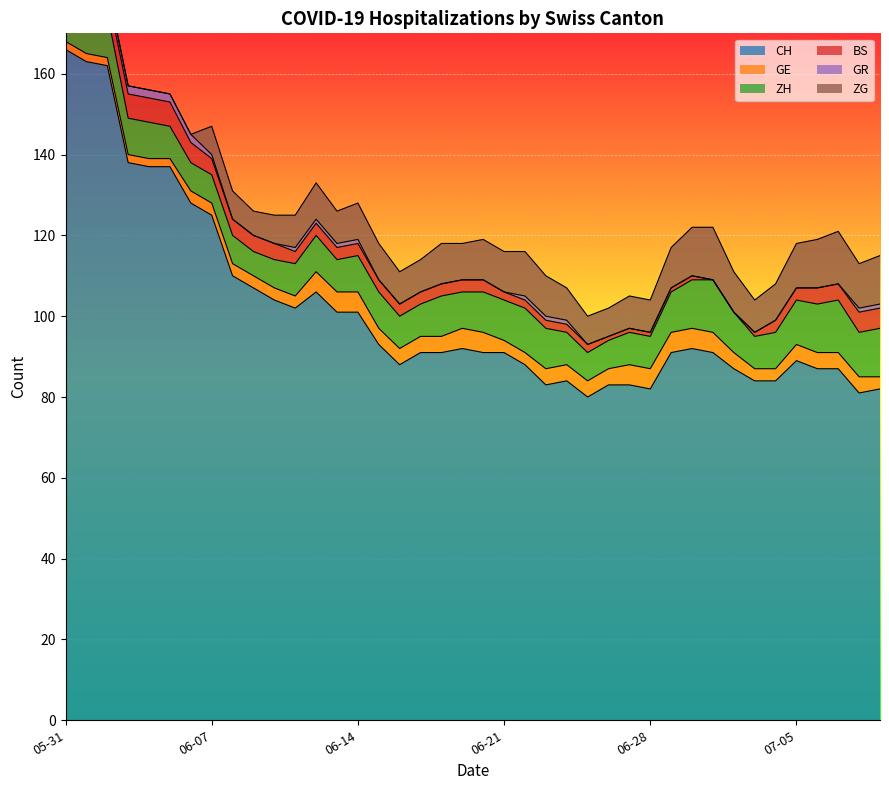

What is the approximate value of ZG at 2020-06-07, to the nearest 5?

5